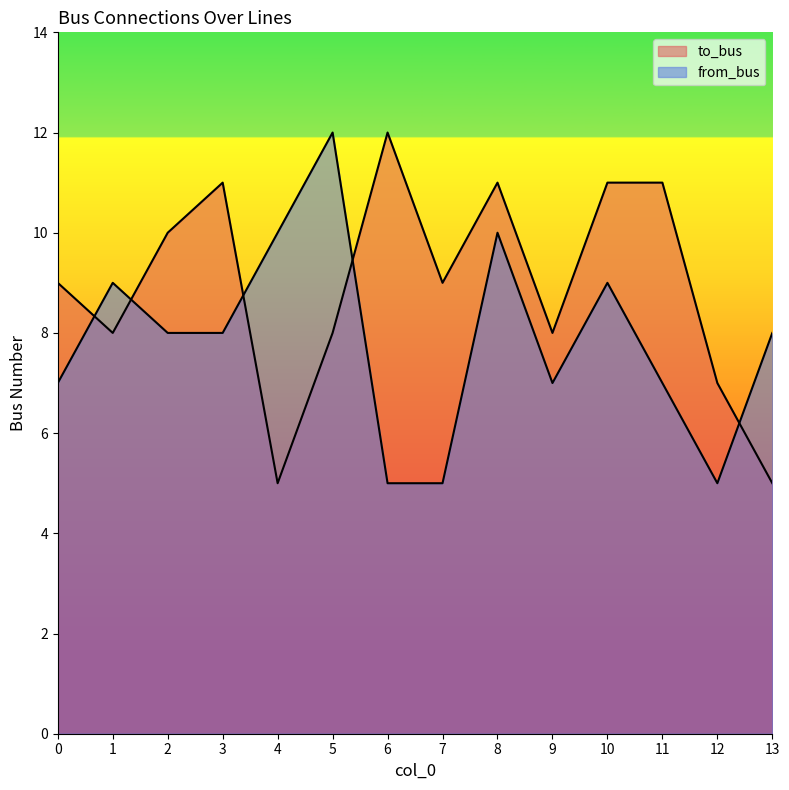

What is the difference between the to_bus values at 8 and 9?

3